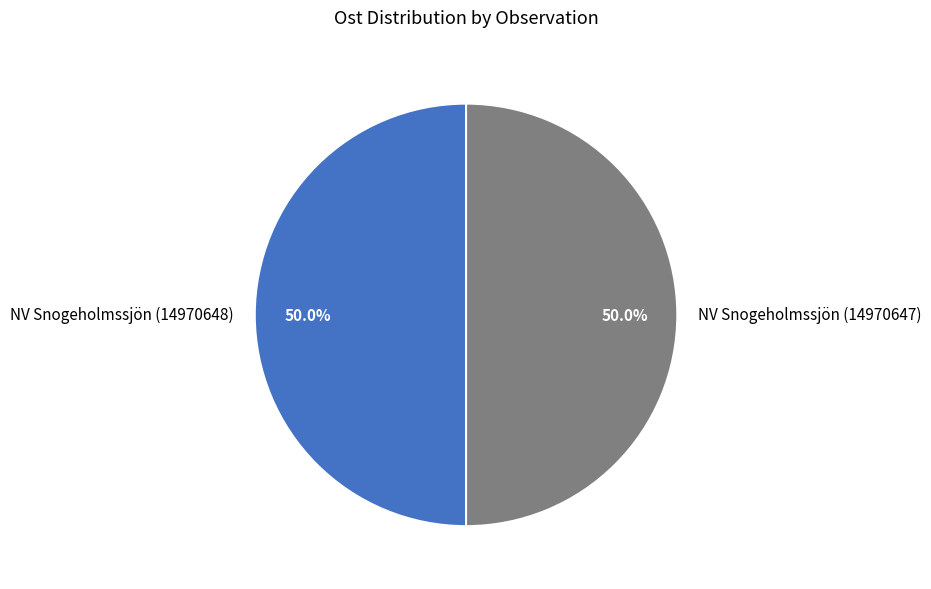

How much of the chart is everything except NV Snogeholmssjön (14970647)?

50.0%